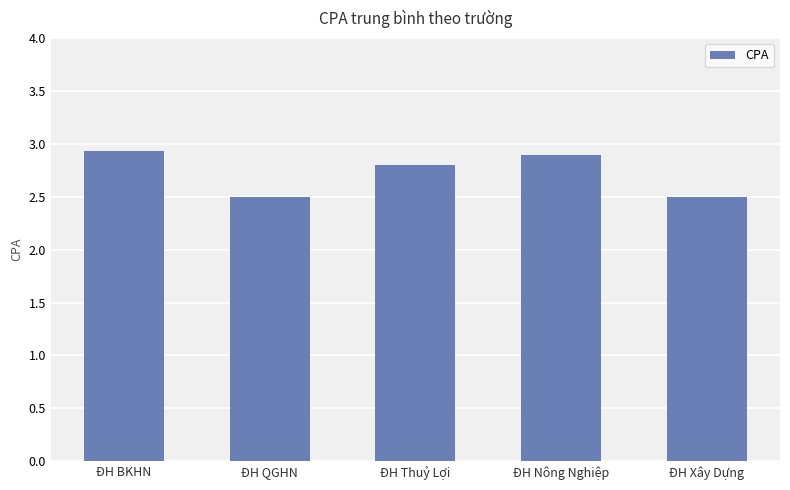

What is the sum of the values at ĐH QGHN and ĐH Xây Dựng?

5.0